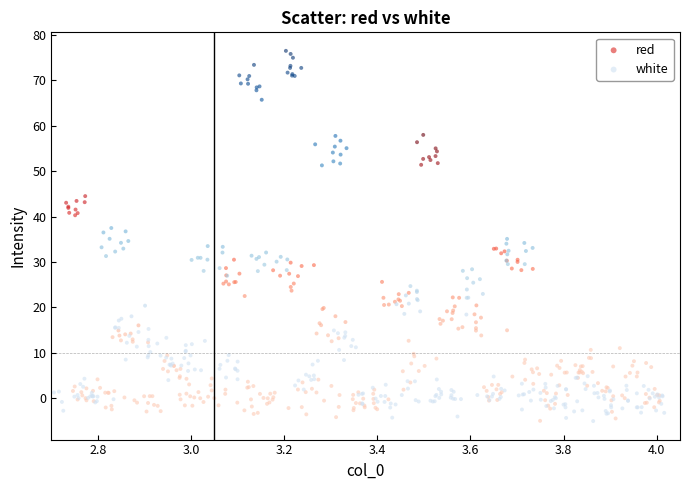

Which series has the widest spread of Y values?

white